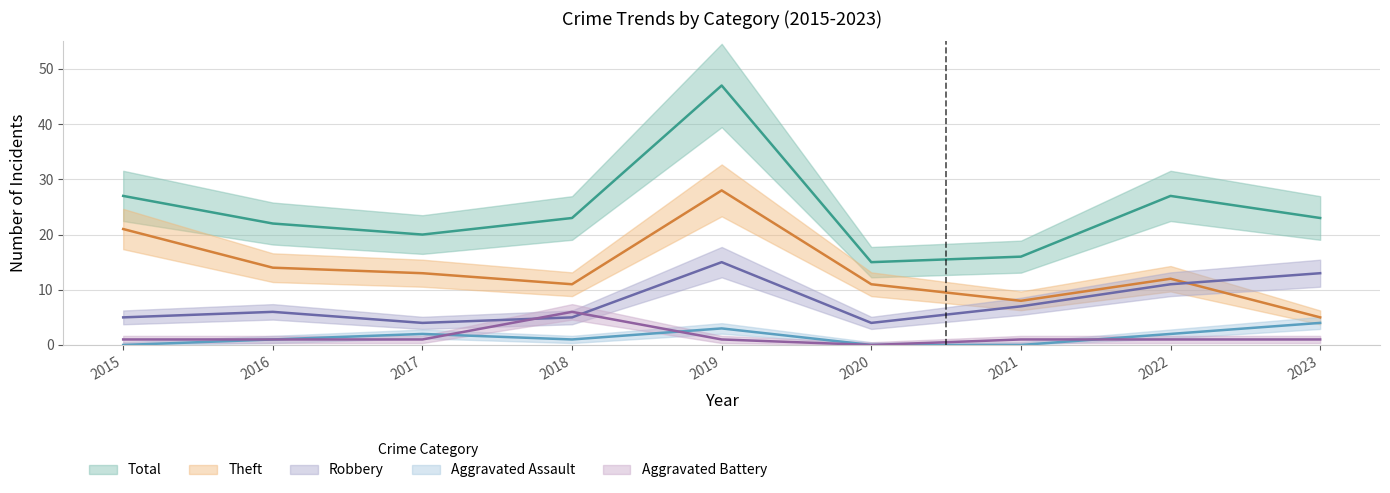

What is the value of the Aggravated Assault point at the 3rd from the left?

2